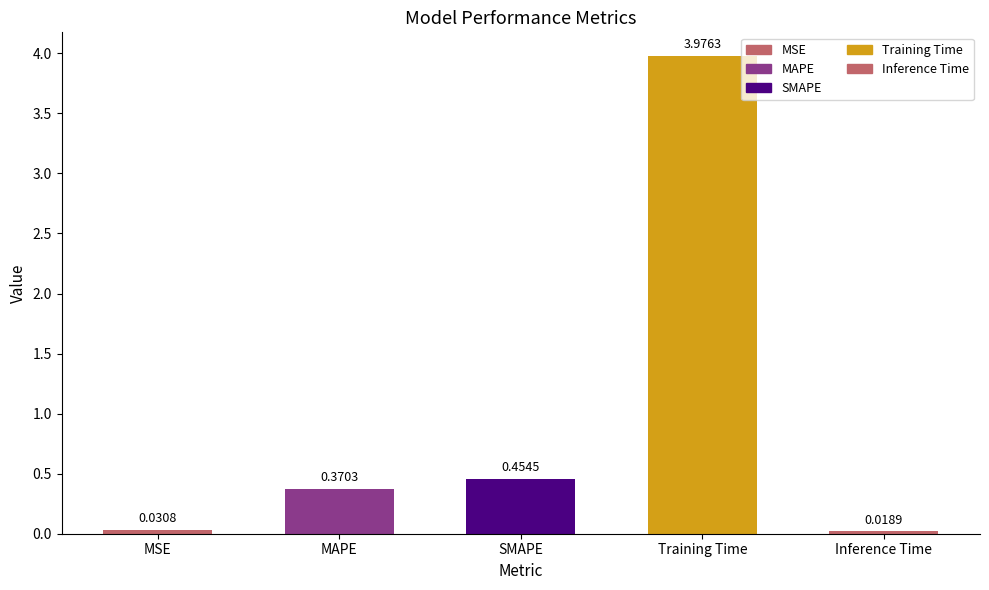

What is the average value?

1.0